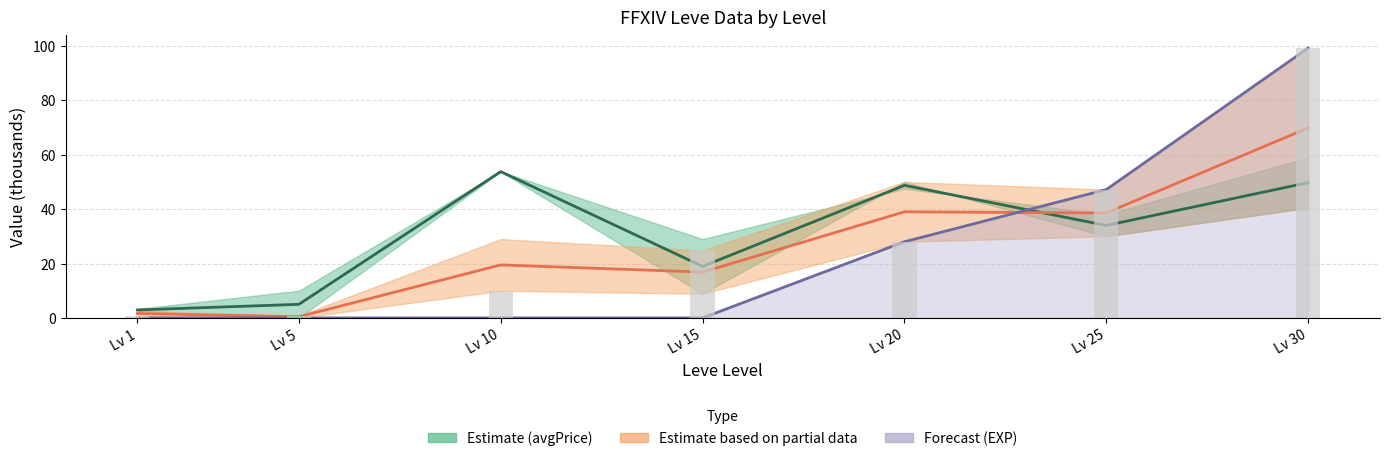

What is the minimum value for currentAveragePrice mid?

2.9